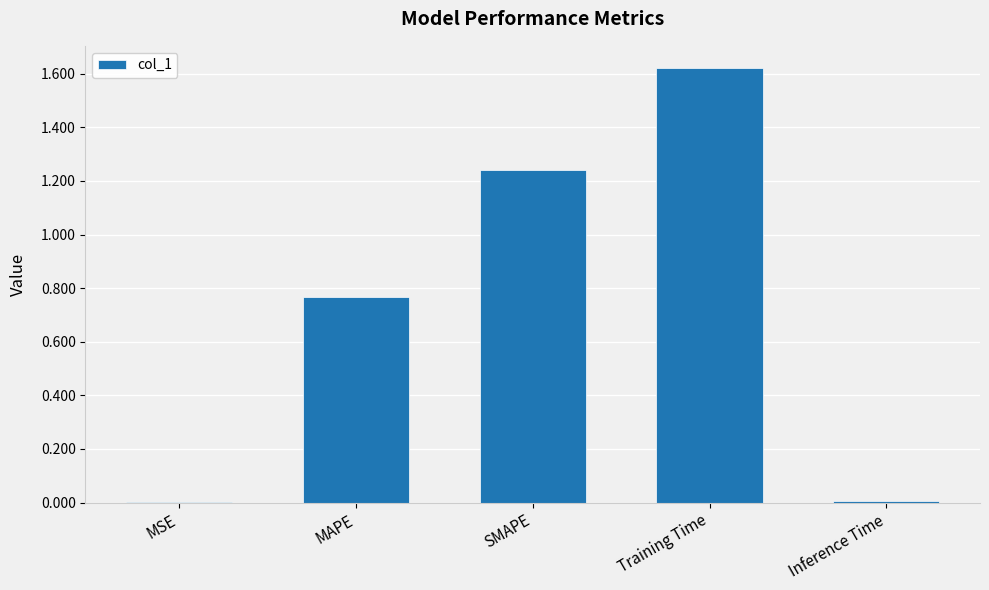

Which category has the highest value across all series?

Training Time